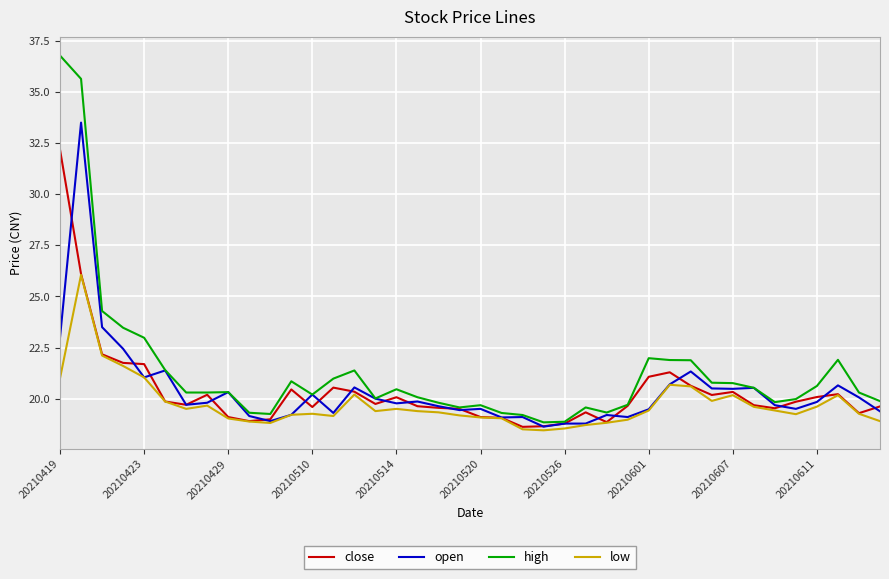

Which series has the largest range (max minus min)?

high